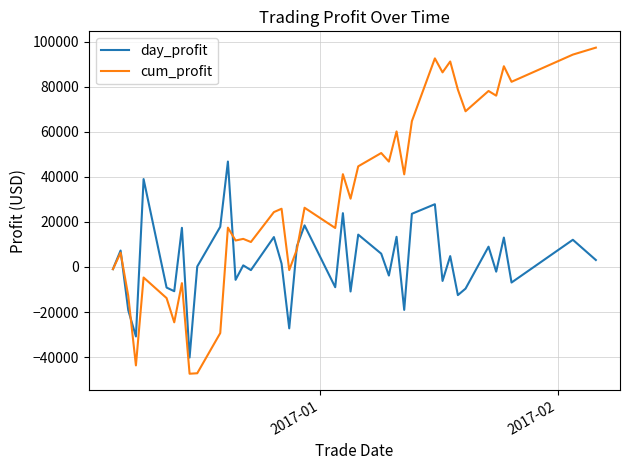

Which series has the largest total across all categories?

cum_profit